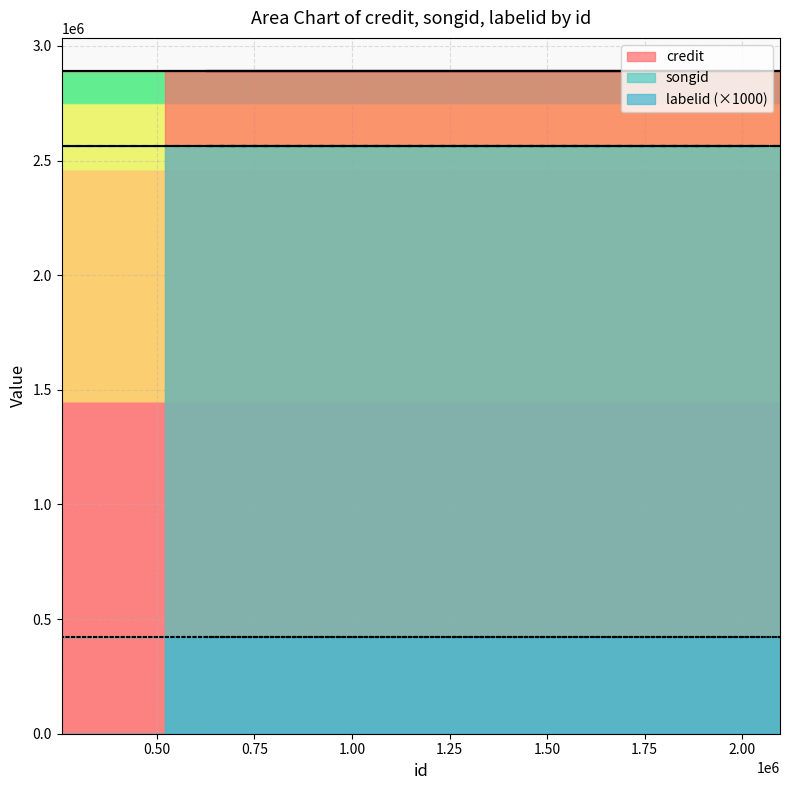

True or false: songid has a value of 2562374 at 255738.

True